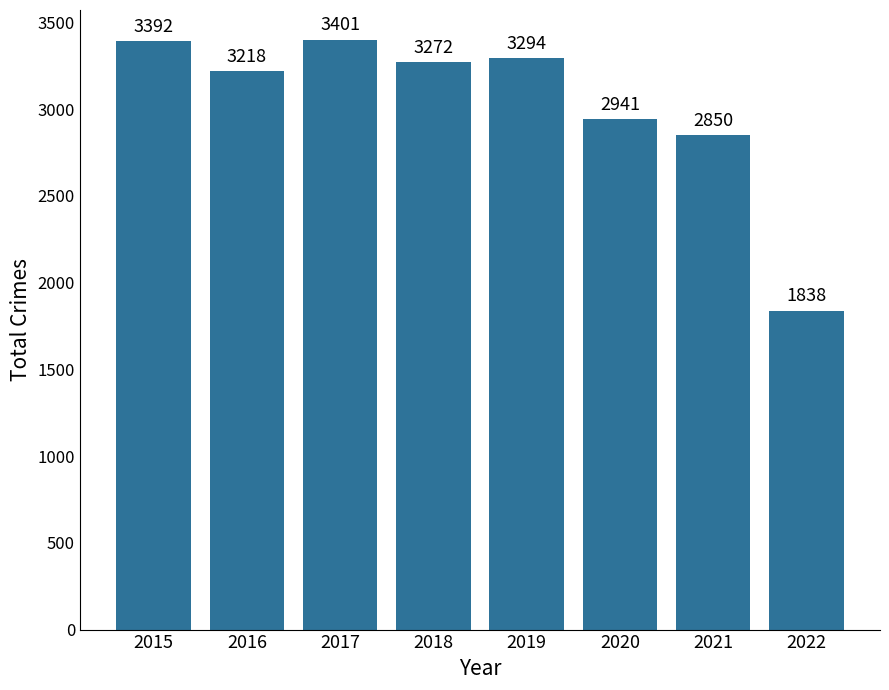

List the labels in order of value, smallest first.

2022, 2021, 2020, 2016, 2018, 2019, 2015, 2017